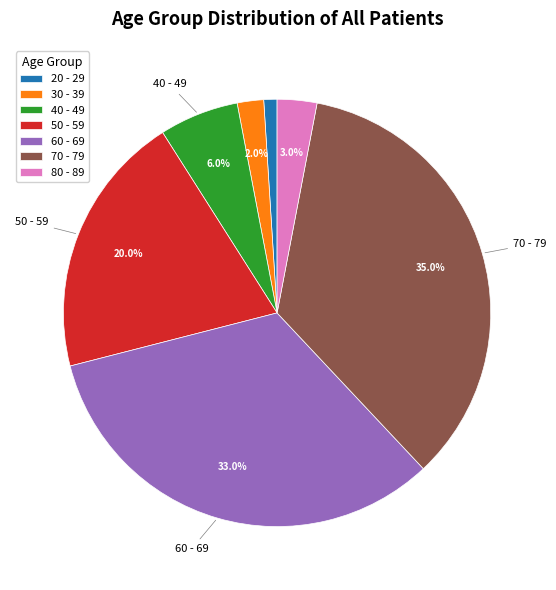

Does 70 - 79 account for over 50% of the chart?

No